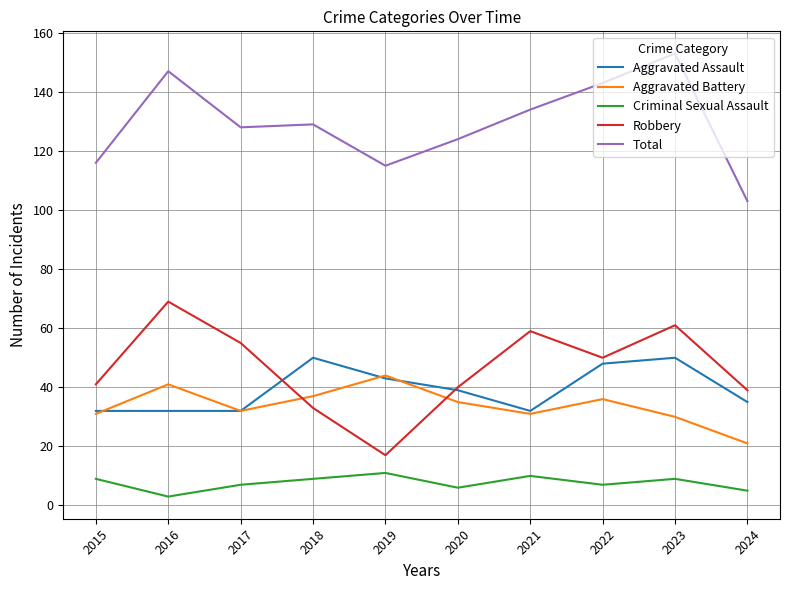

True or false: Total and Robbery intersect in this chart.

False